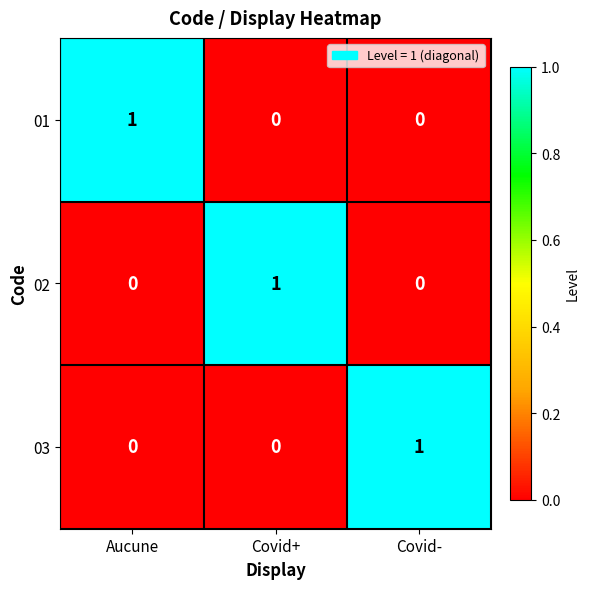

Count the number of data series in this chart.

3